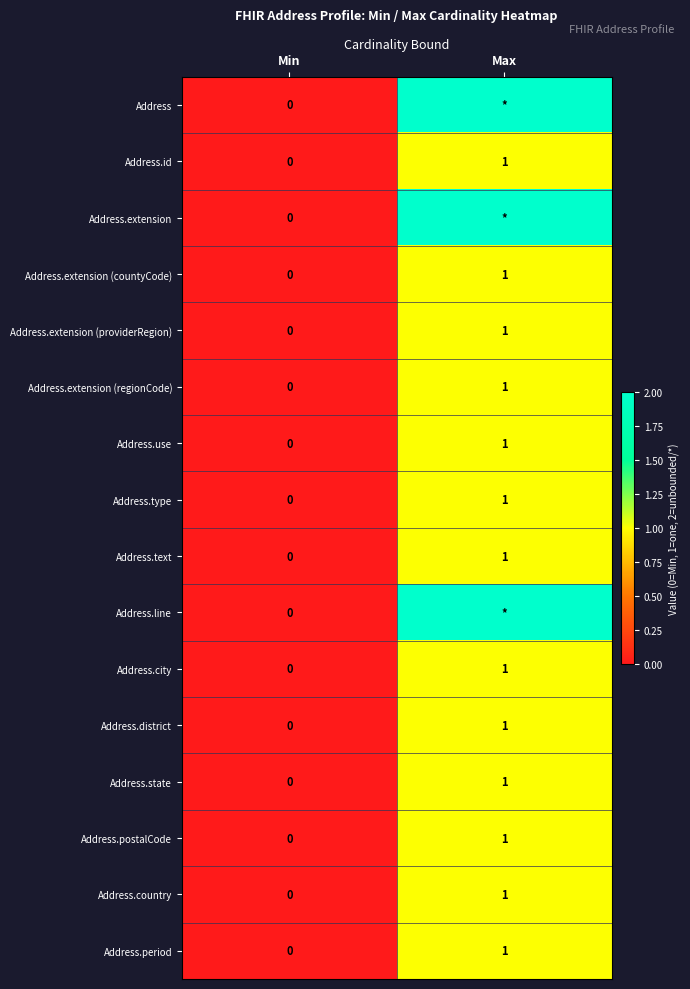

The value of Address.period at Max is 1. True or false?

True